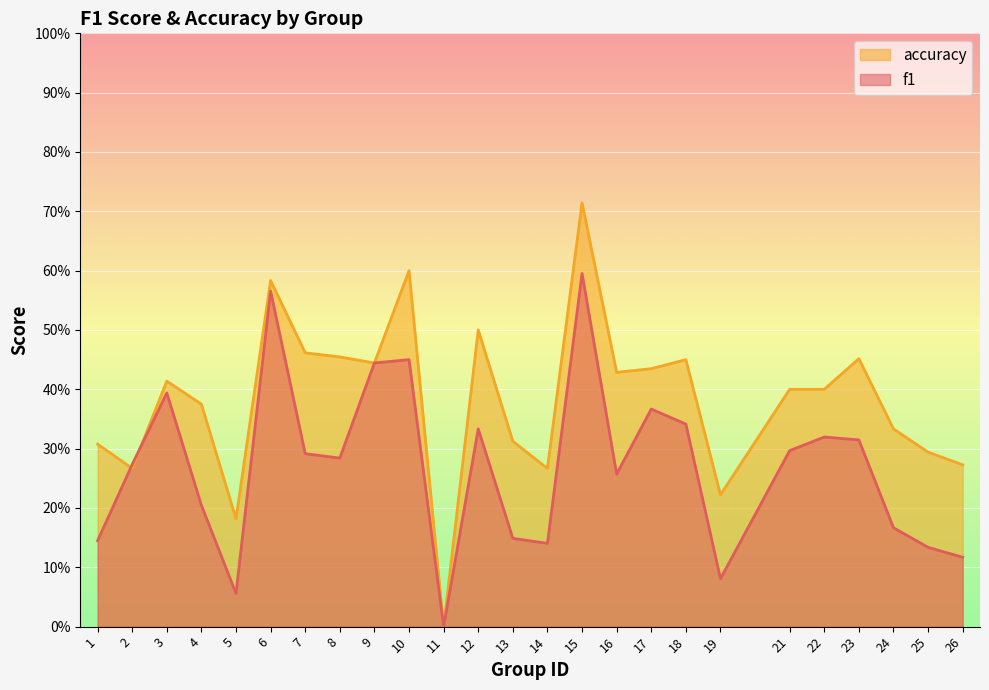

Reading left to right, what are all the values shown in this chart?

f1: 0.1	0.3	0.4	0.2	0.1	0.6	0.3	0.3	0.4	0.5	0.0	0.3	0.1	0.1	0.6	0.3	0.4	0.3	0.1	0.3	0.3	0.3	0.2	0.1	0.1
accuracy: 0.3	0.3	0.4	0.4	0.2	0.6	0.5	0.5	0.4	0.6	0.0	0.5	0.3	0.3	0.7	0.4	0.4	0.5	0.2	0.4	0.4	0.5	0.3	0.3	0.3